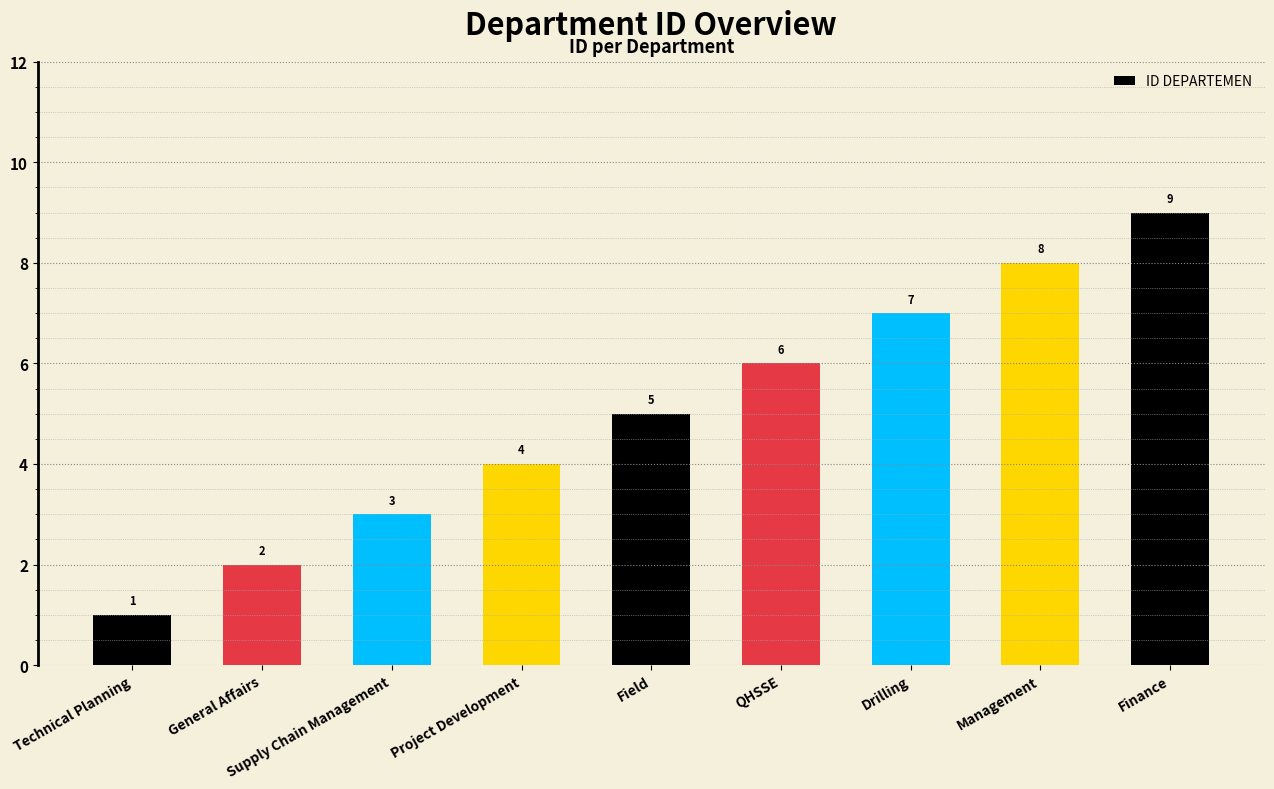

What is the label of the 7th bar from the right?

Supply Chain Management